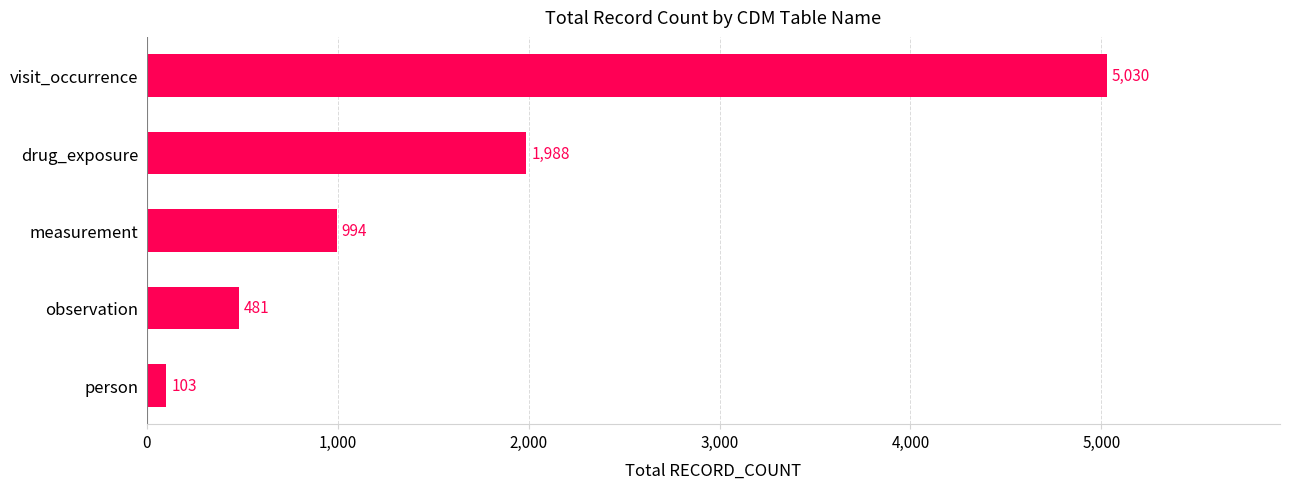

What is the minimum value shown in the chart?

103